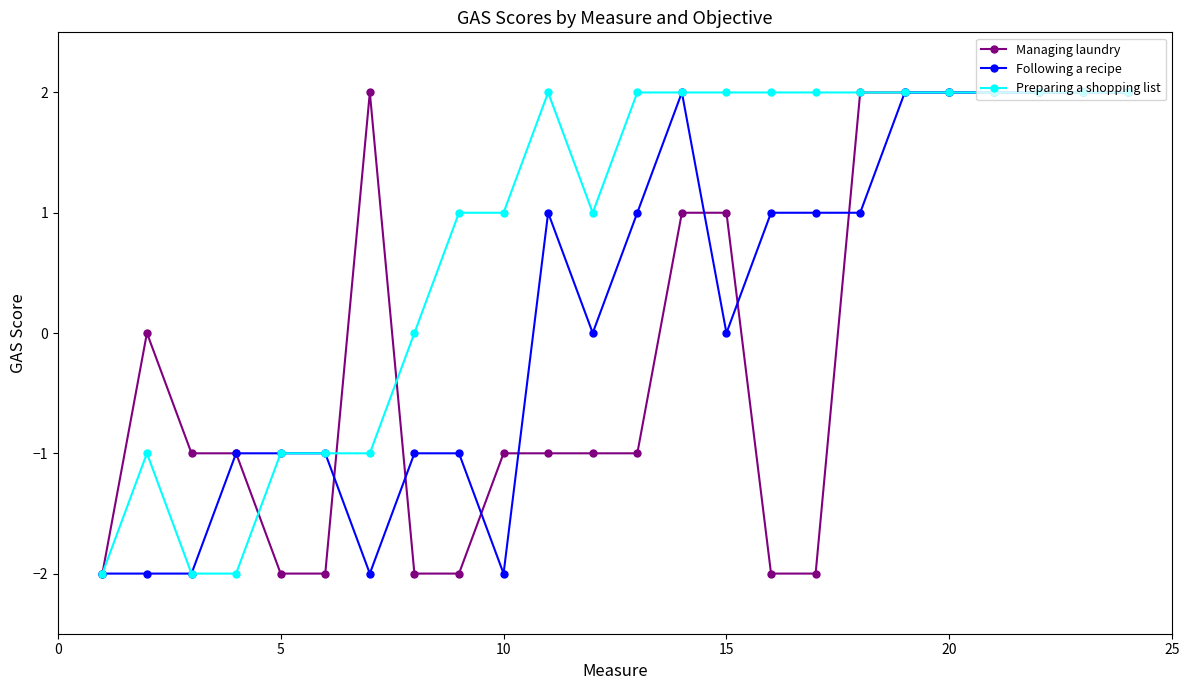

Which series has the largest total across all categories?

Preparing a shopping list